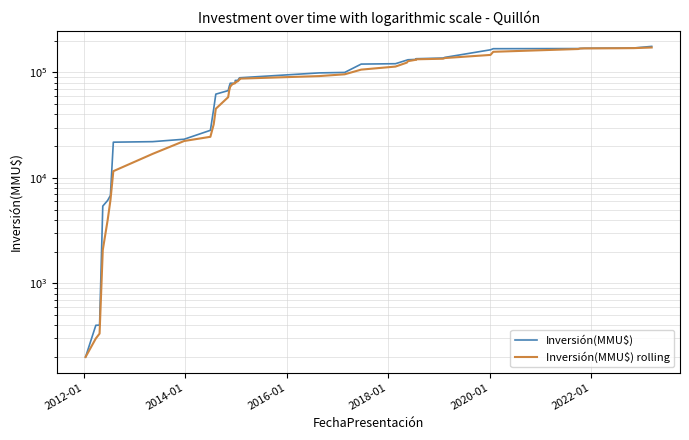

At how many categories does at least one series exceed 81554?

22